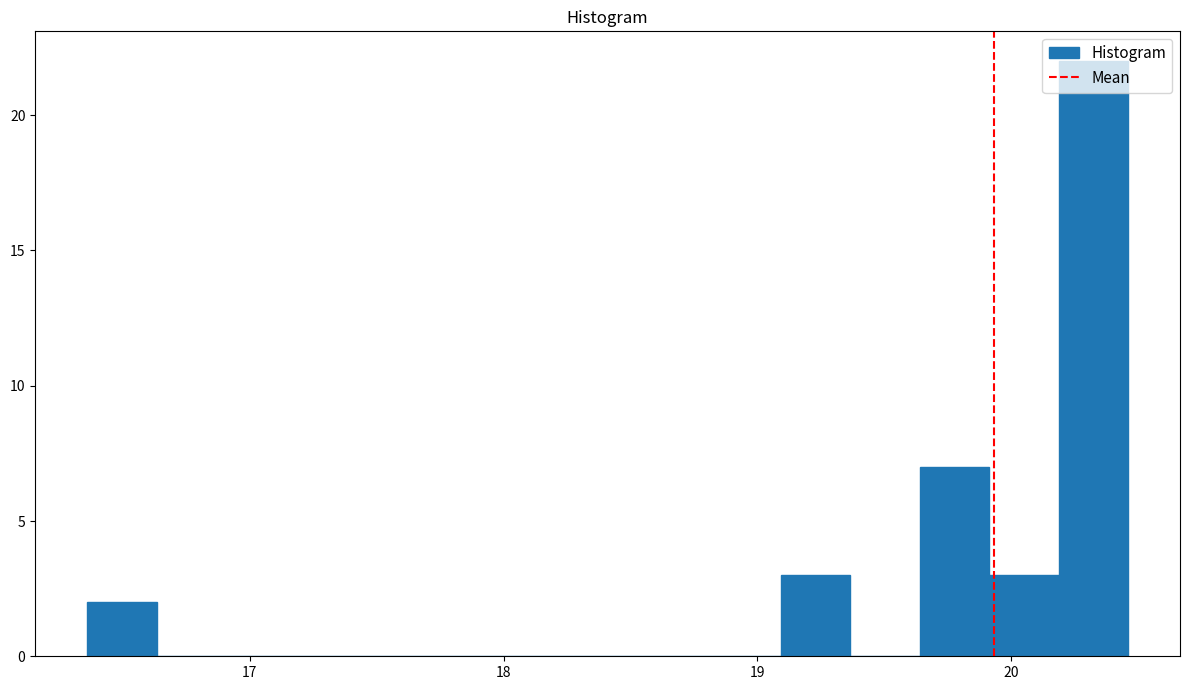

Around what value on the x-axis is the tallest bar? Give the approximate position of its centre, as read against the axis.

20.3